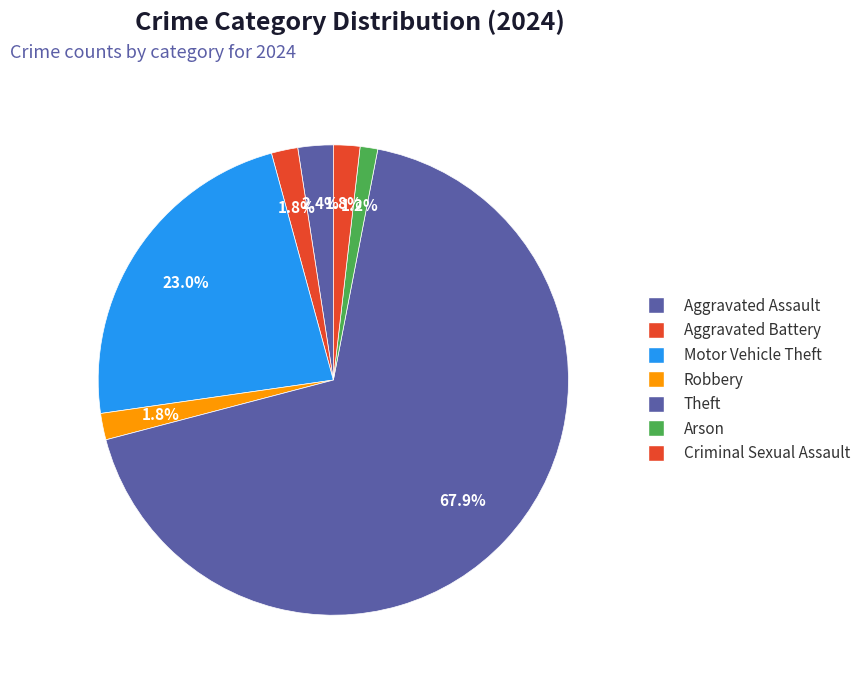

Combined, what portion of the pie is Theft and Criminal Sexual Assault?

69.7%